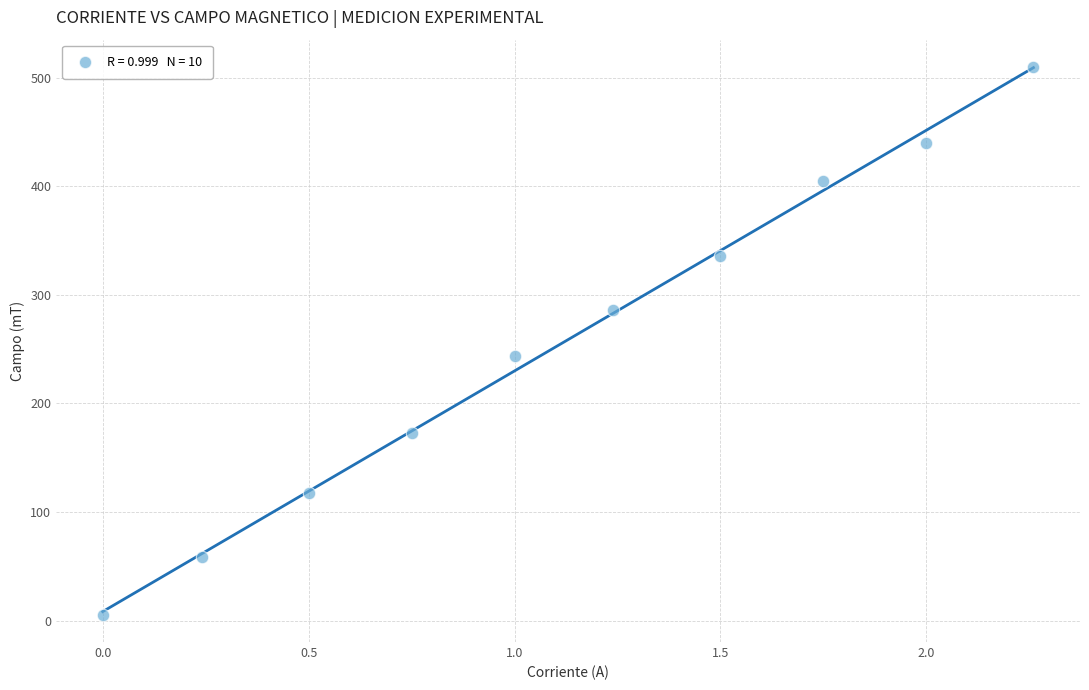

What is the average Y value?

257.5